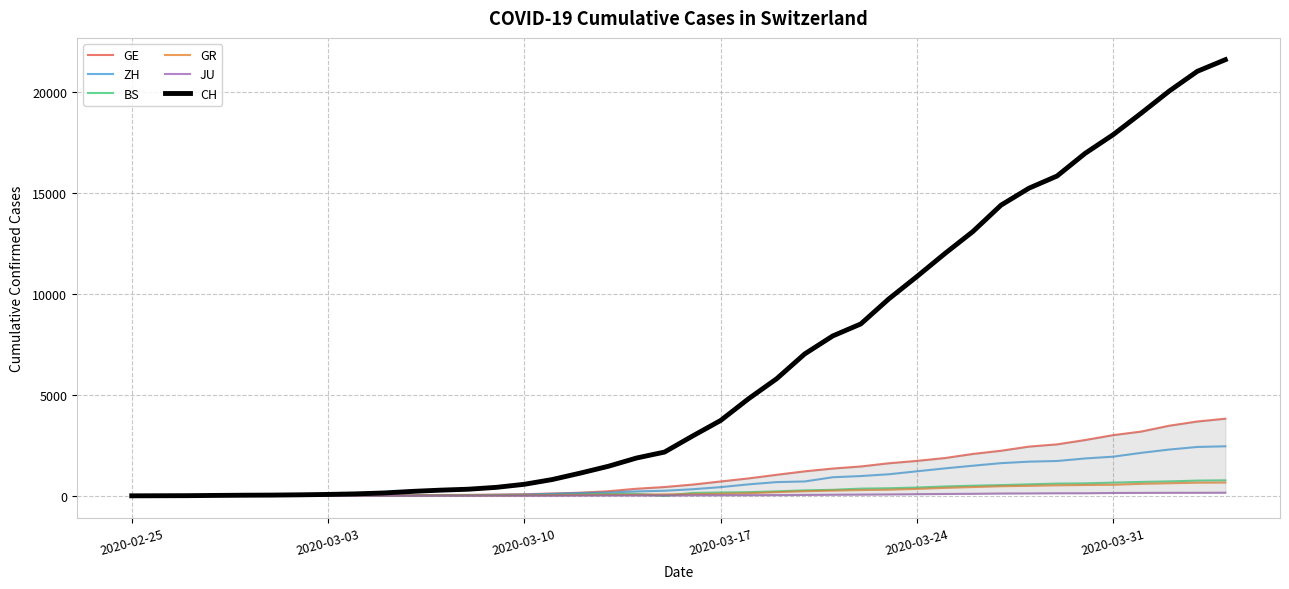

What is the greatest value displayed?

21583